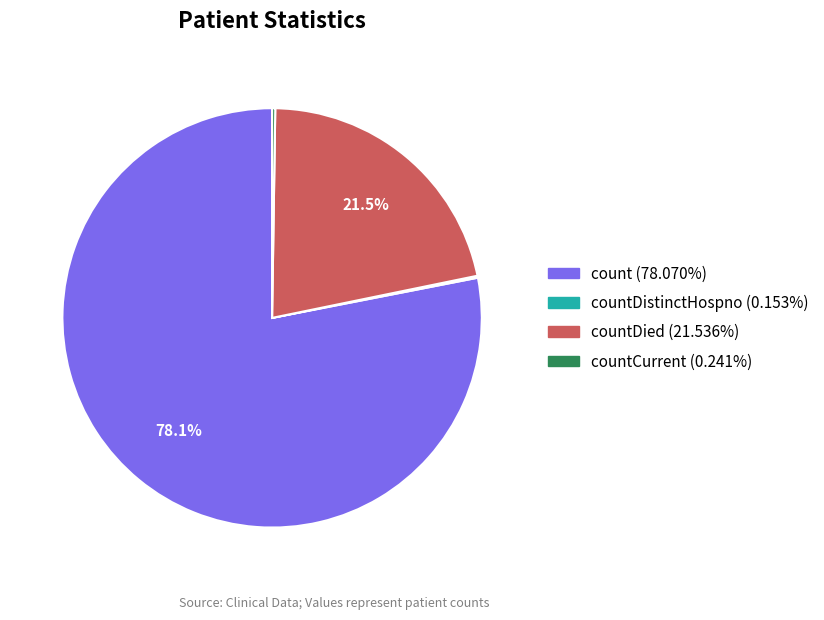

Does any single category account for the majority?

Yes